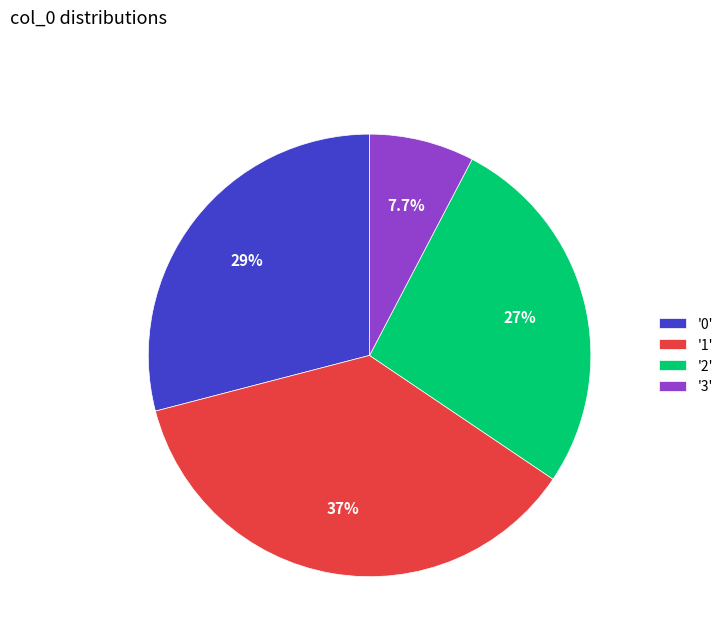

How many segments does this pie chart have?

4